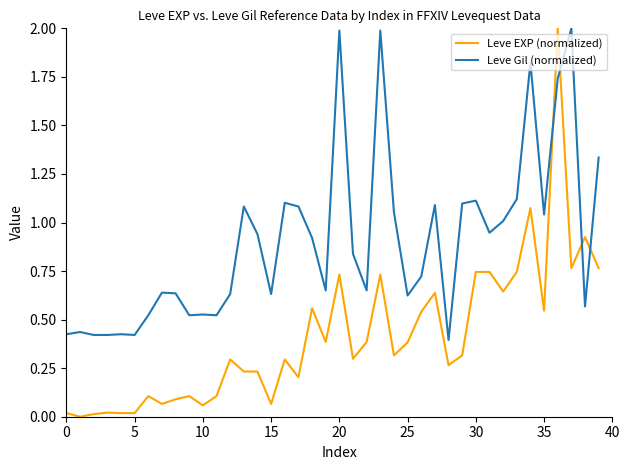

Which series has the largest total across all categories?

Leve Gil (normalized)